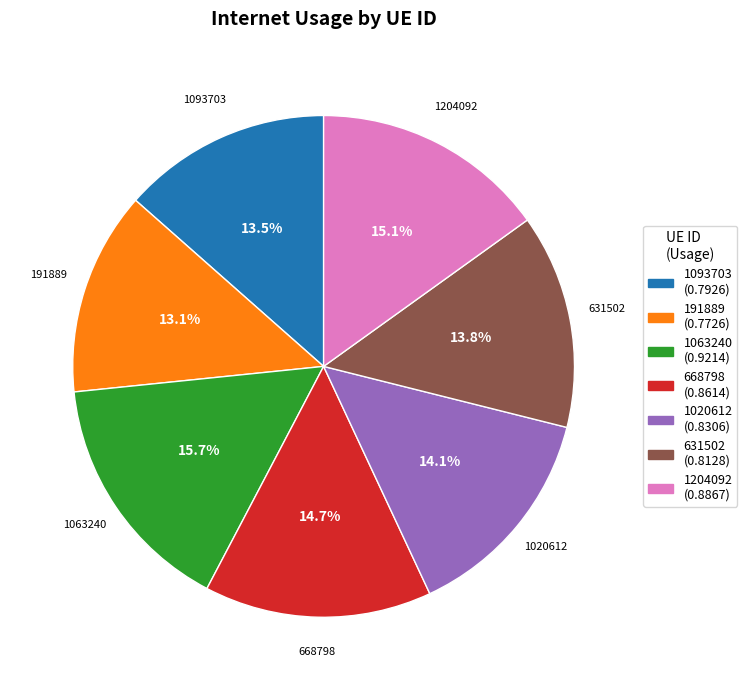

Which category has the biggest portion of the pie?

1063240